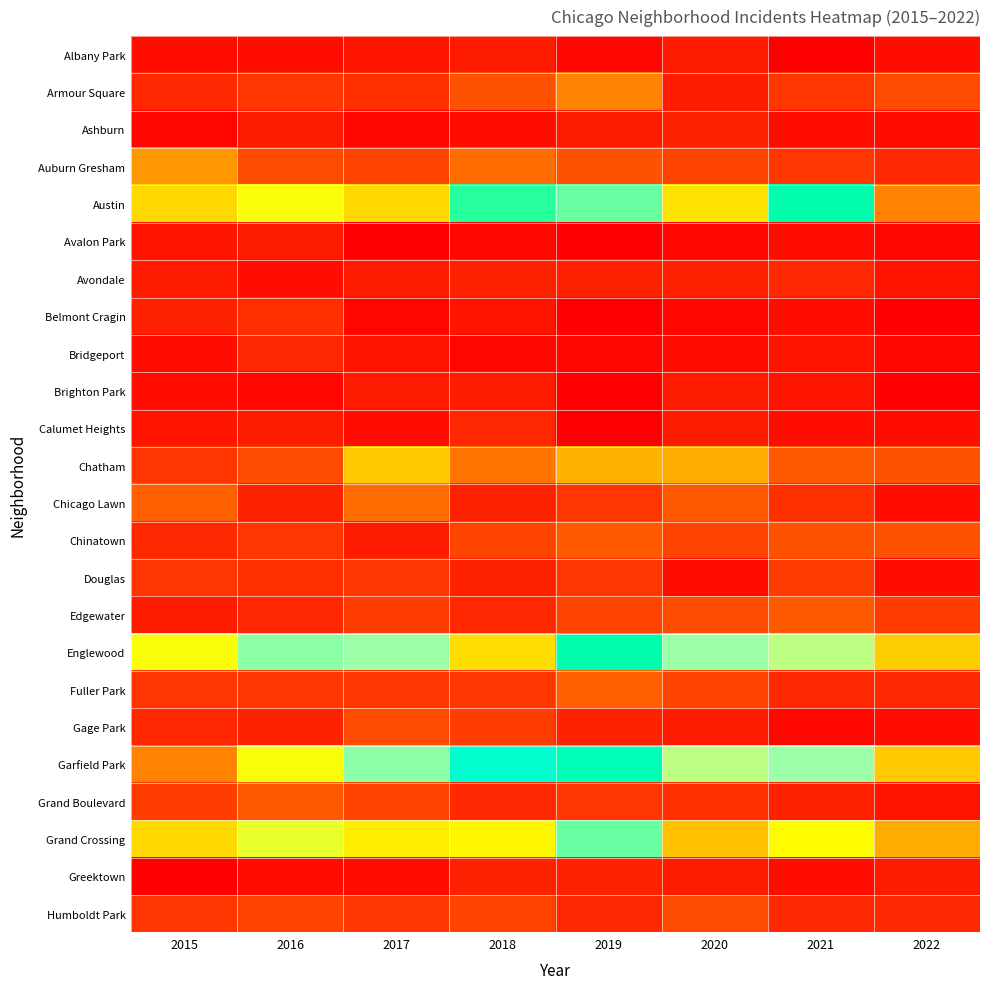

Which has a higher value, 2020 or 2019?

2020